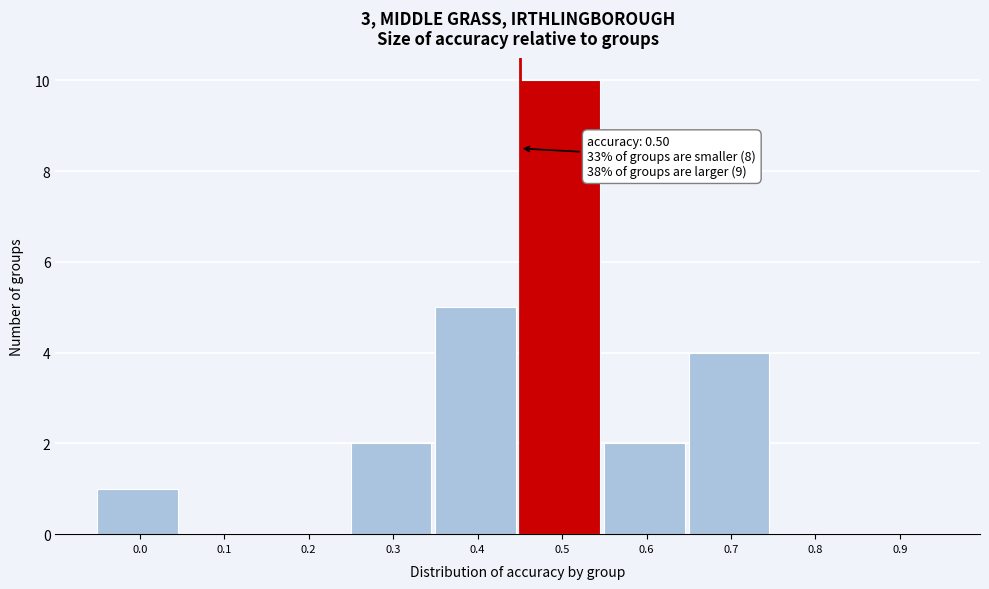

Reading left to right, extract all data points from this chart.

0.0=1	0.1=0	0.2=0	0.3=2	0.4=5	0.5=10	0.6=2	0.7=4	0.8=0	0.9=0